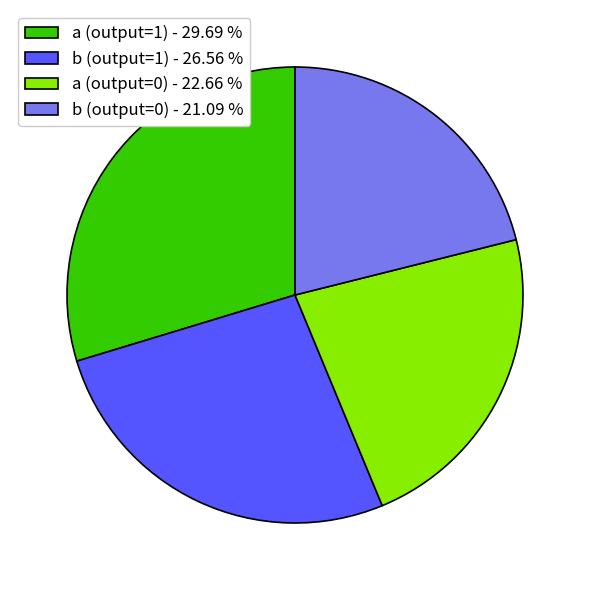

Does b (output=1) - 26.56 % represent more than half of the total?

No